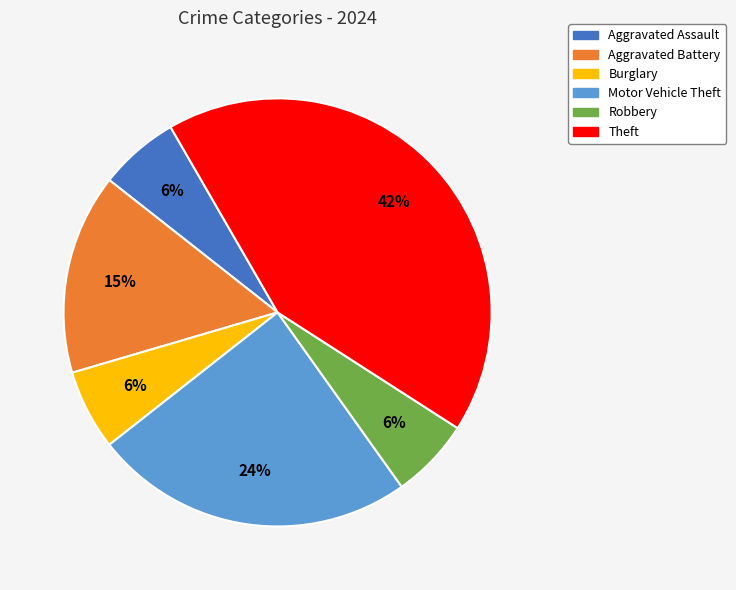

What percentage is the Robbery slice, to the nearest percent?

6%